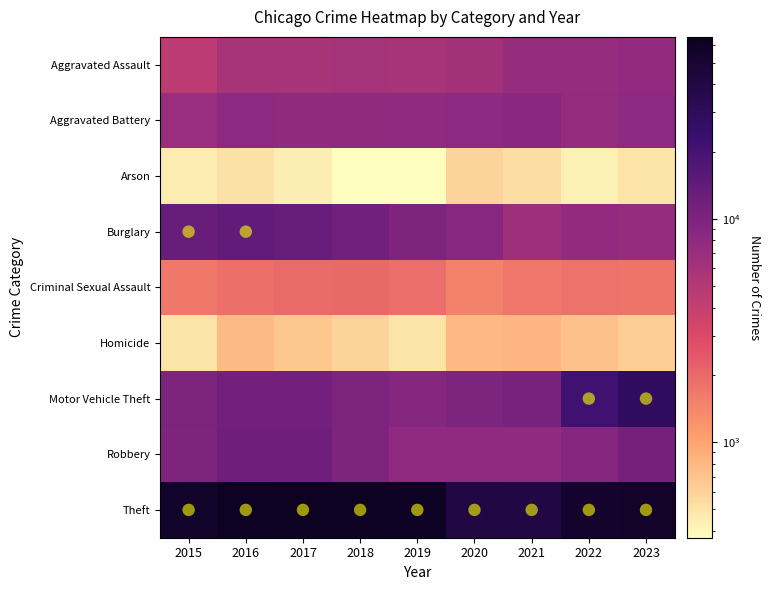

Which series changed the most between 2019 and 2023?

Motor Vehicle Theft